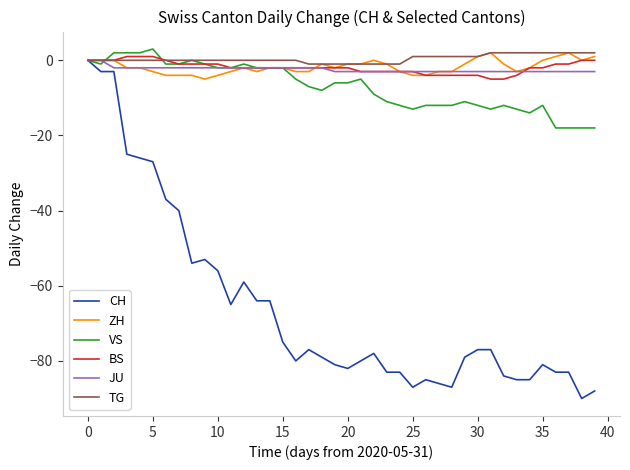

What is the maximum value for VS?

3